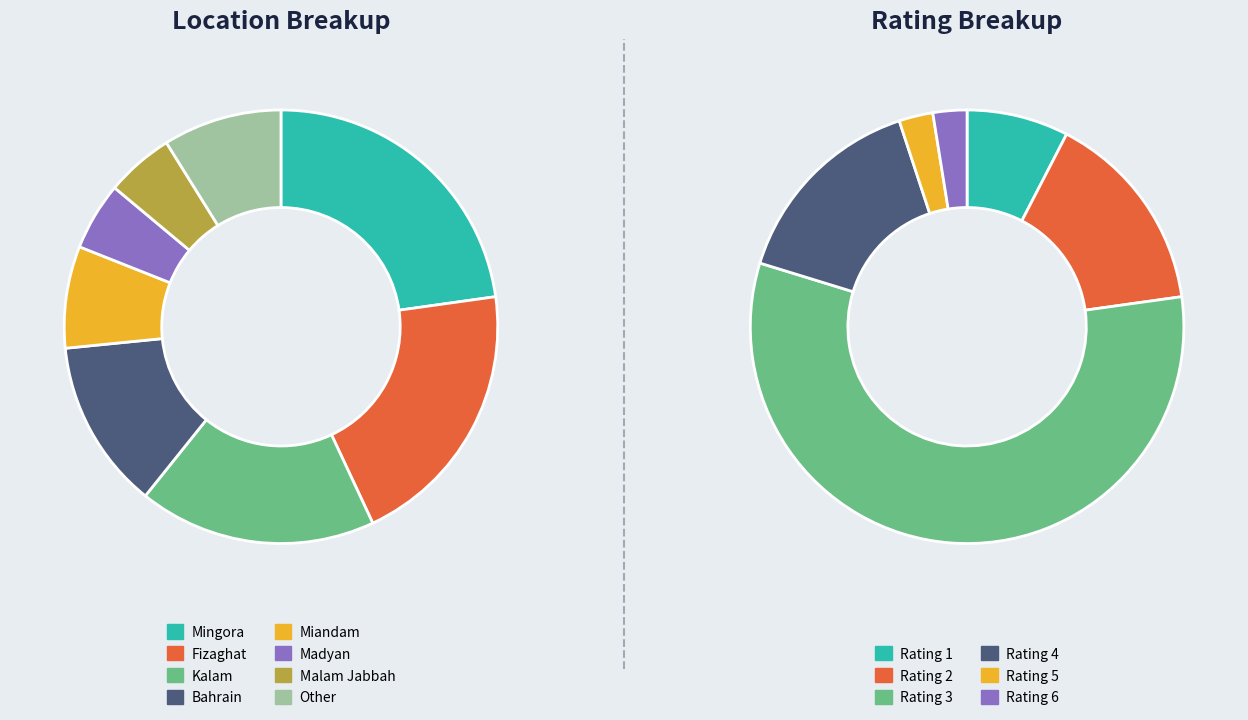

Is there a majority slice in this chart?

No